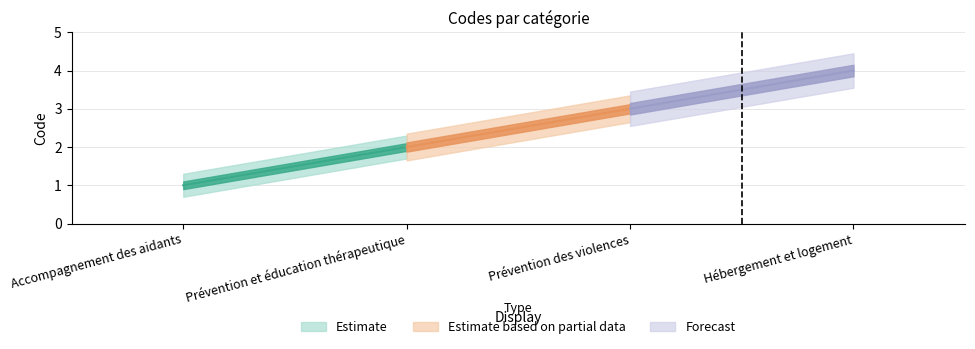

How many values are between 2 and 4?

3